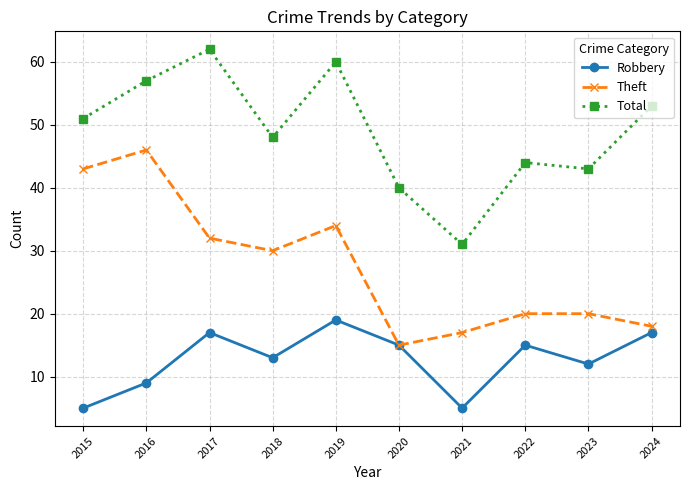

What is the difference between the maximum and minimum values in the Robbery series?

14